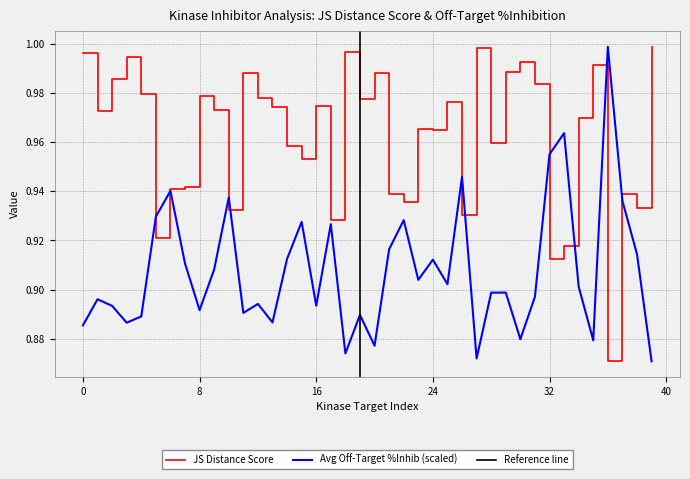

List the labels in order of Average off-target kinase %inhib value, largest first.

36, 33, 32, 26, 6, 10, 37, 5, 22, 15, 17, 21, 38, 14, 24, 7, 9, 23, 25, 34, 29, 28, 31, 1, 12, 16, 2, 8, 11, 19, 4, 13, 3, 0, 30, 35, 20, 18, 27, 39